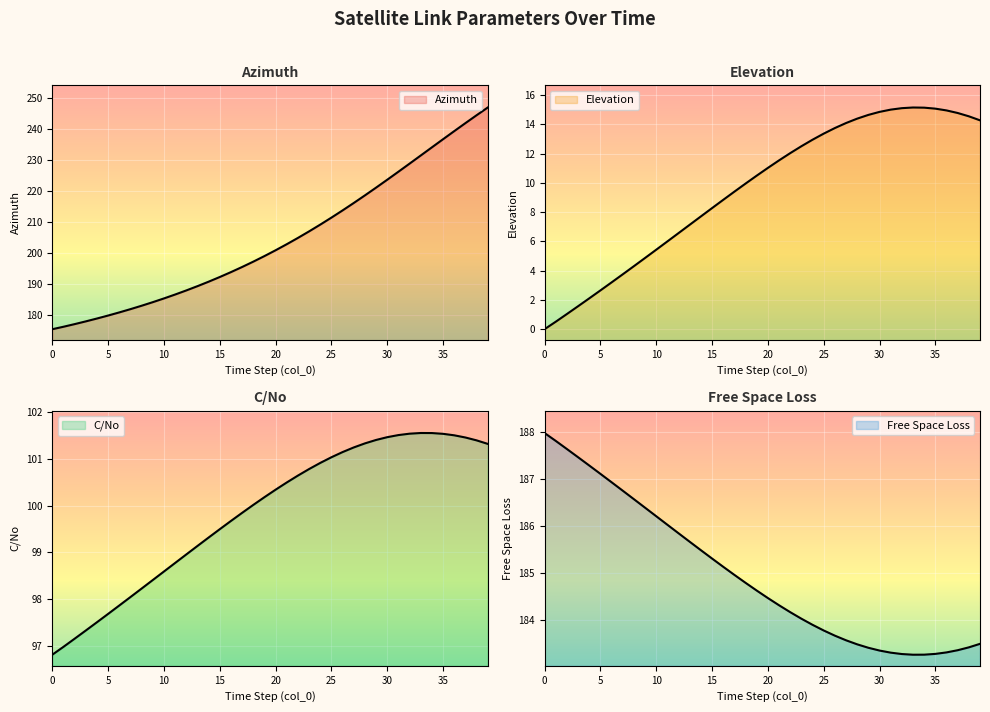

What is the difference between the maximum and minimum values in the Elevation series?

15.2